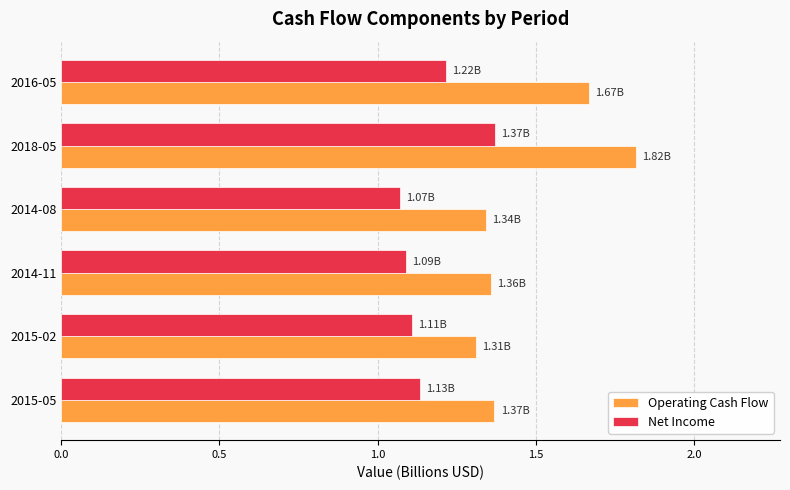

Rank the series by their maximum value, from highest to lowest.

Operating Cash Flow, Net Income